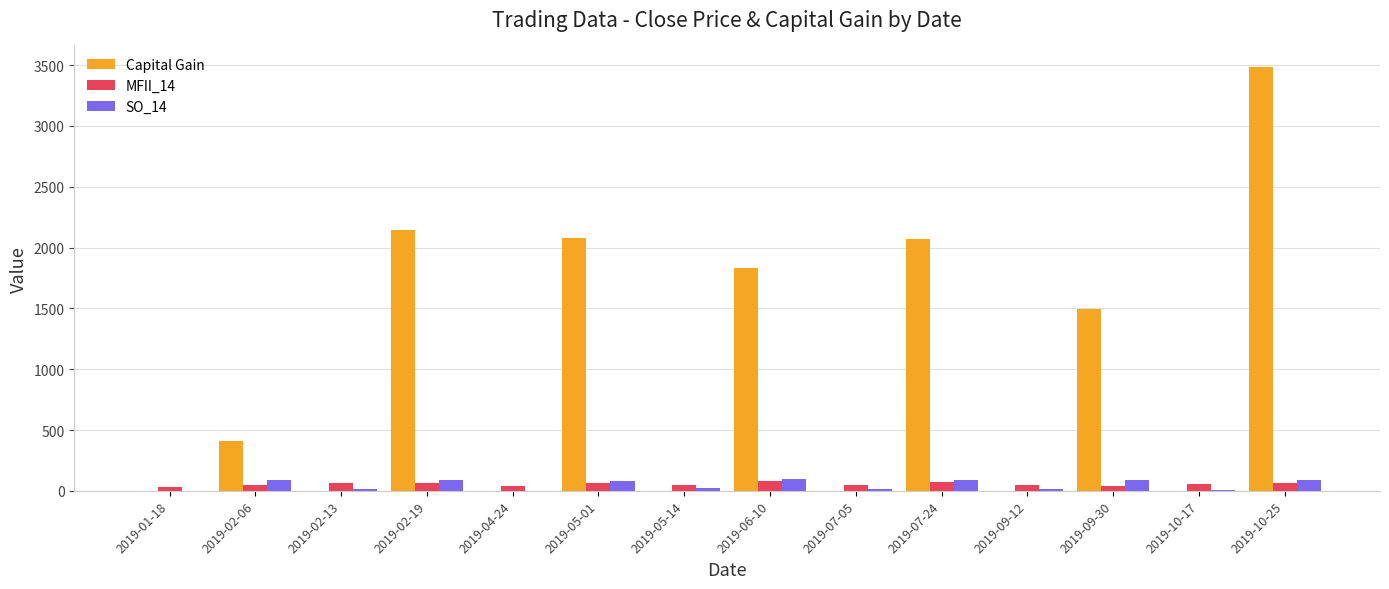

At which label is SO_14 closest to 47?

2019-05-14